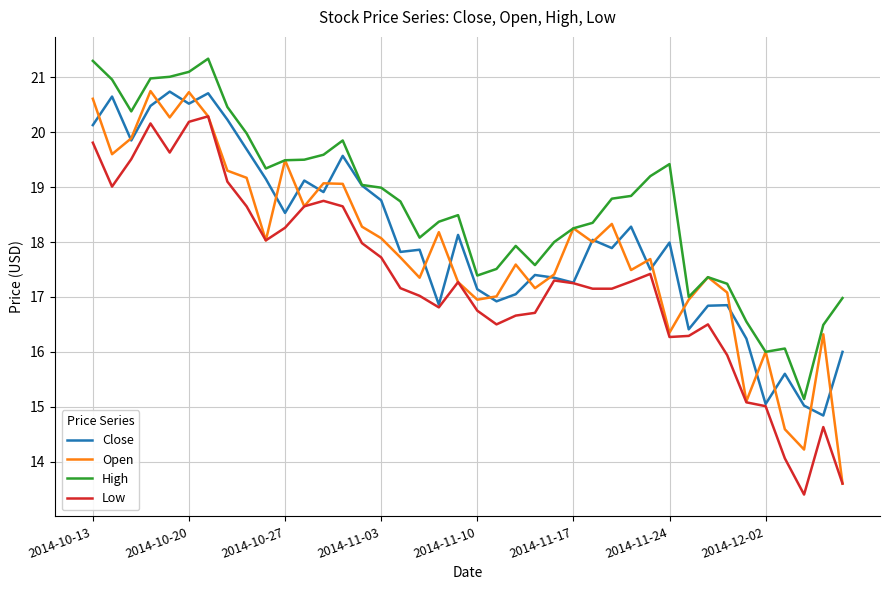

Which series has the largest total across all categories?

High